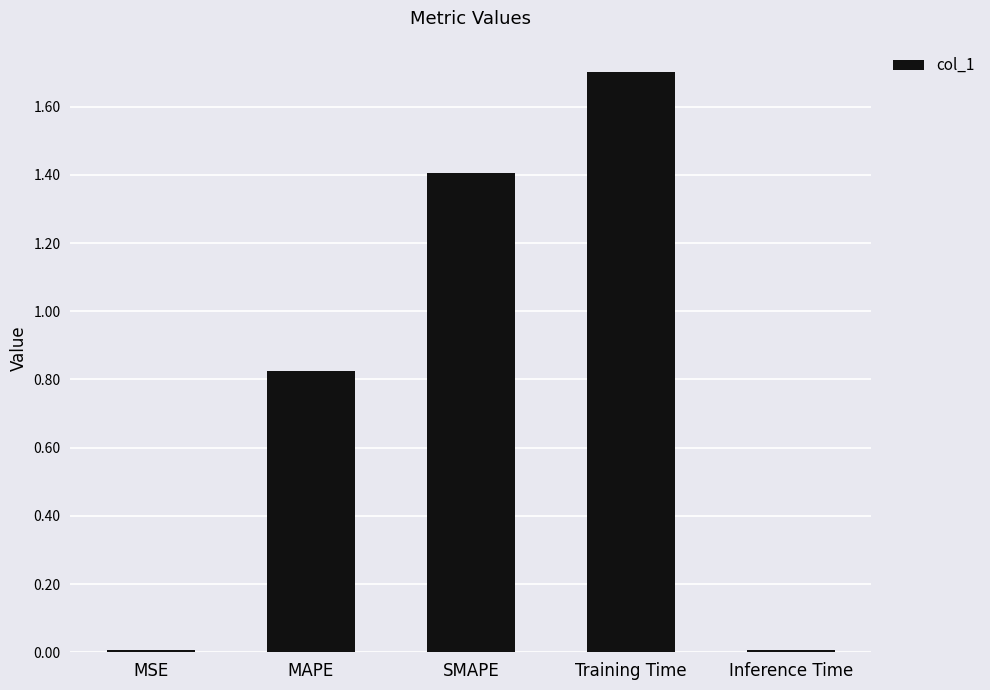

What is the change in value from SMAPE to Training Time?

+0.3